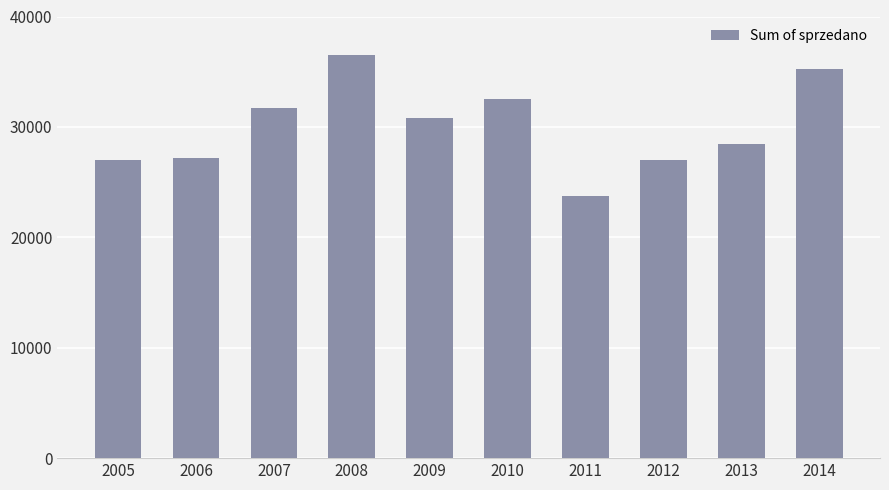

Where does the data first go above 30764?

2007